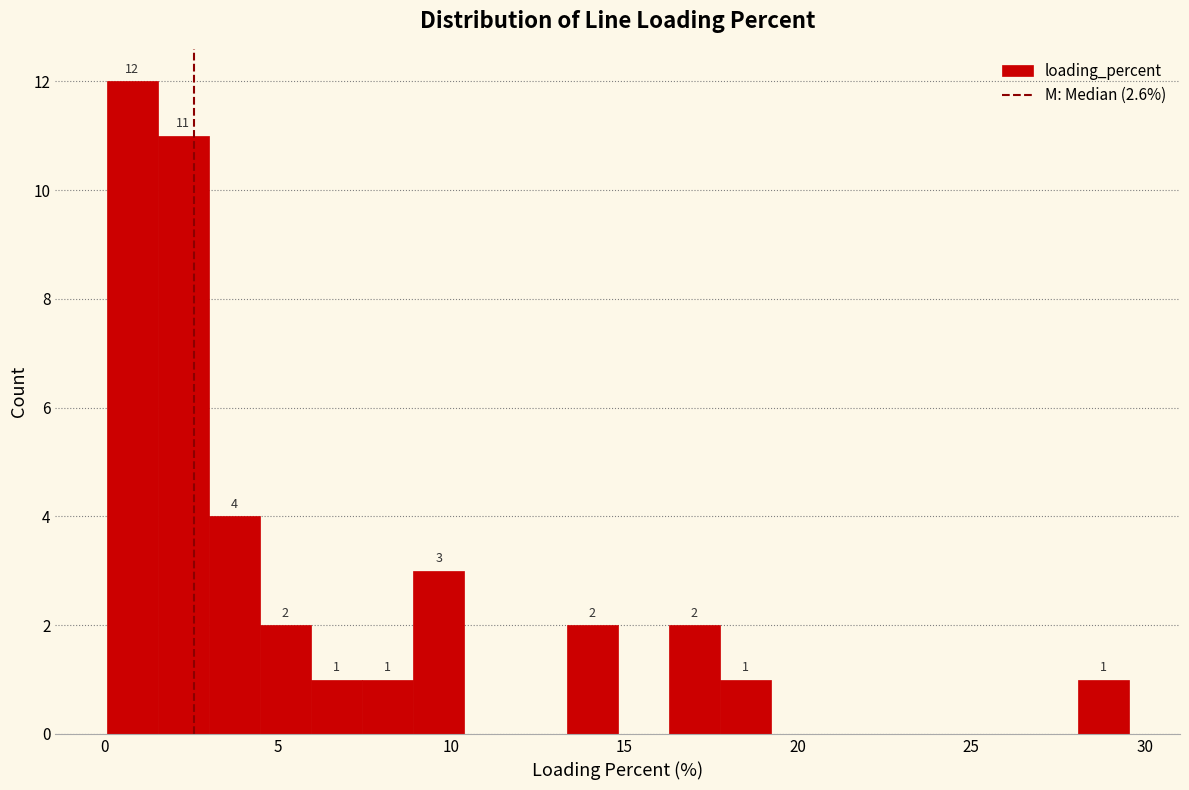

Read against the x-axis, roughly where is the centre of the tallest bar?

1.0